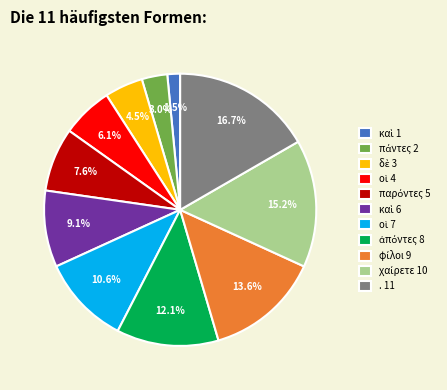

What portion of the pie excludes . 11?

83.3%